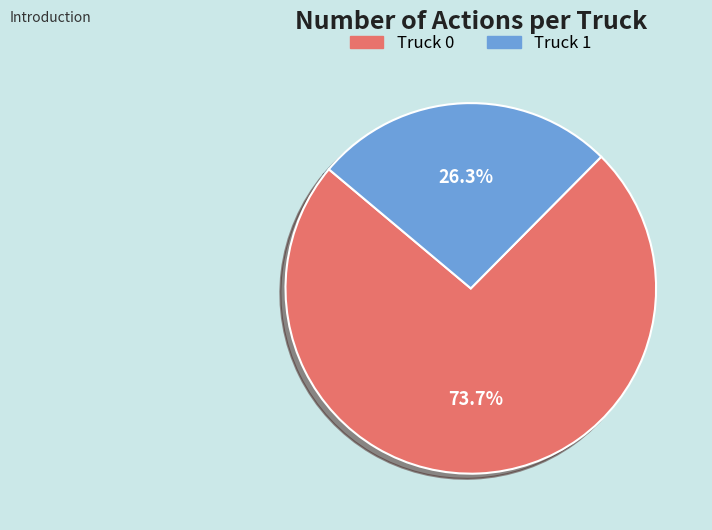

Which category has the smallest portion of the pie?

Truck 1